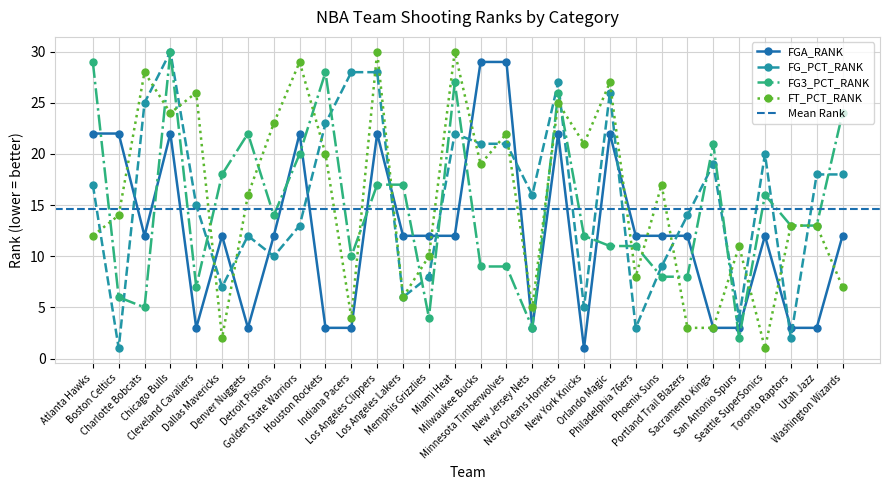

At how many categories does at least one series exceed 10?

30